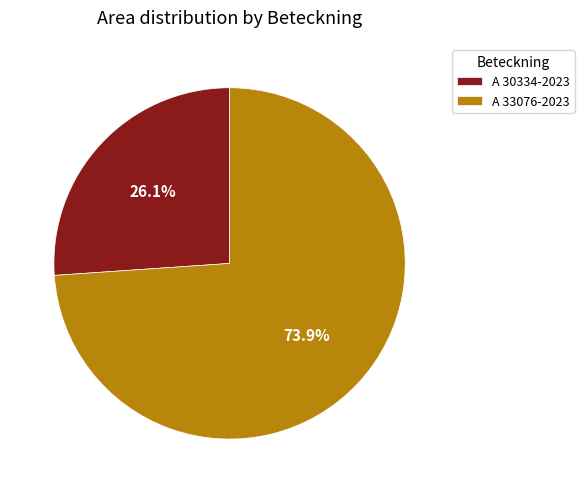

Does A 33076-2023 account for over 50% of the chart?

Yes